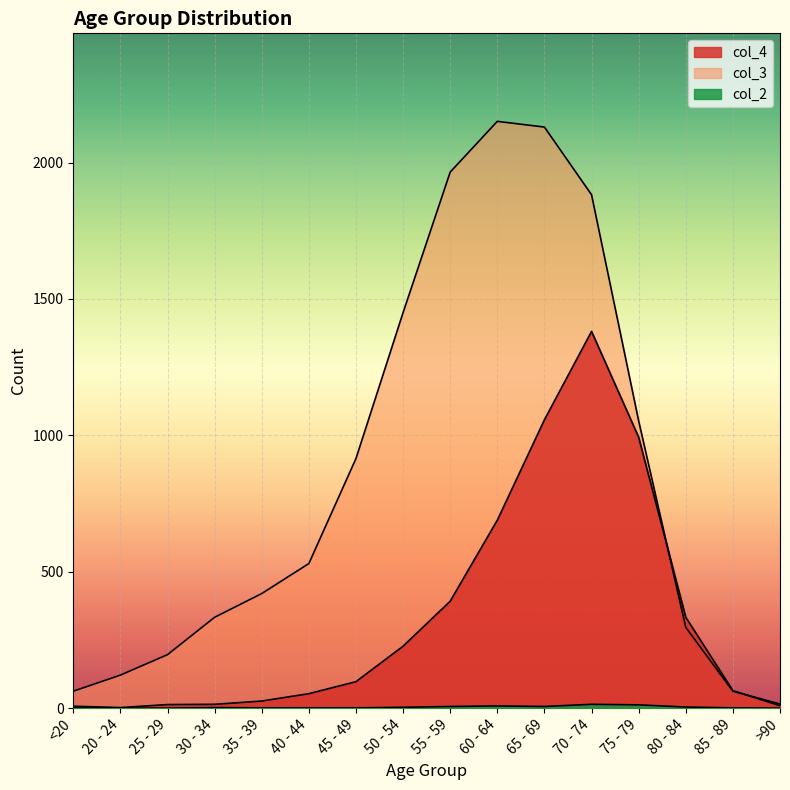

True or false: col_4 has a value of 13 at 25 - 29.

True